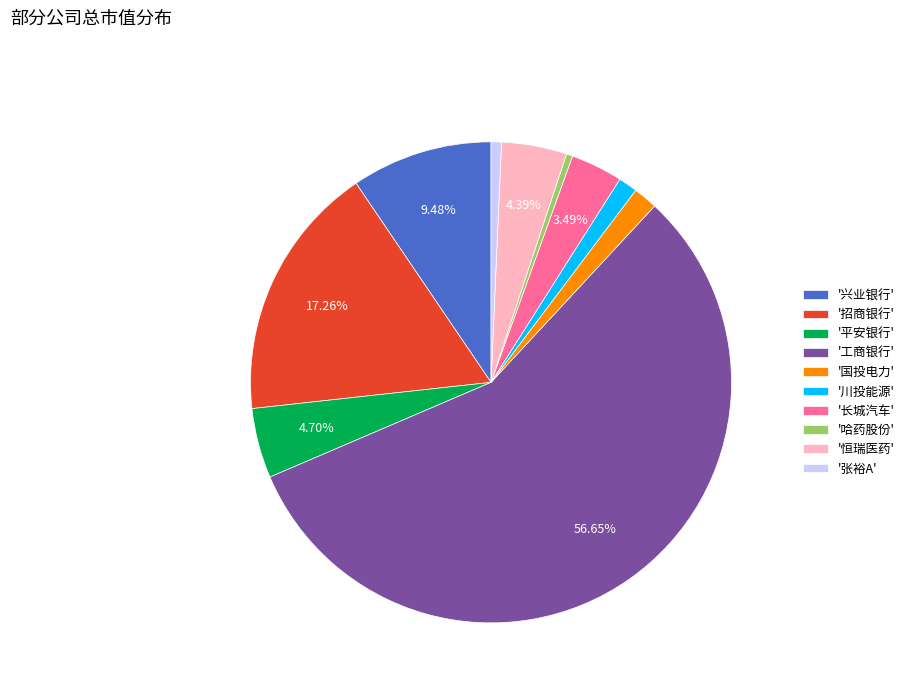

Which slice is the largest?

'工商银行'